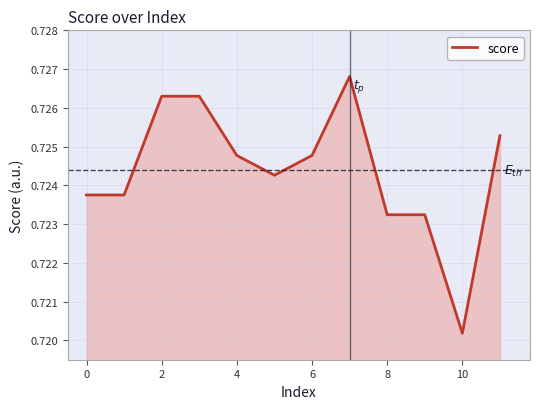

Which label corresponds to the smallest value in the chart?

10